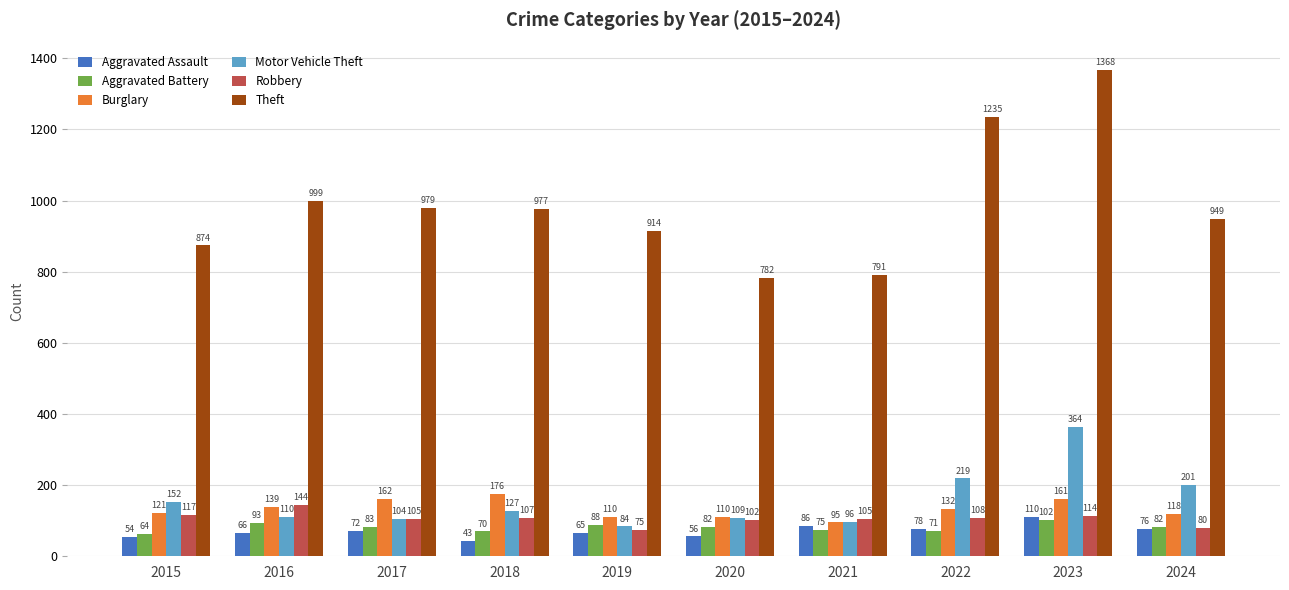

Reading right to left, list all the values displayed in this chart.

Aggravated Assault: 76	110	78	86	56	65	43	72	66	54
Aggravated Battery: 82	102	71	75	82	88	70	83	93	64
Burglary: 118	161	132	95	110	110	176	162	139	121
Motor Vehicle Theft: 201	364	219	96	109	84	127	104	110	152
Robbery: 80	114	108	105	102	75	107	105	144	117
Theft: 949	1368	1235	791	782	914	977	979	999	874